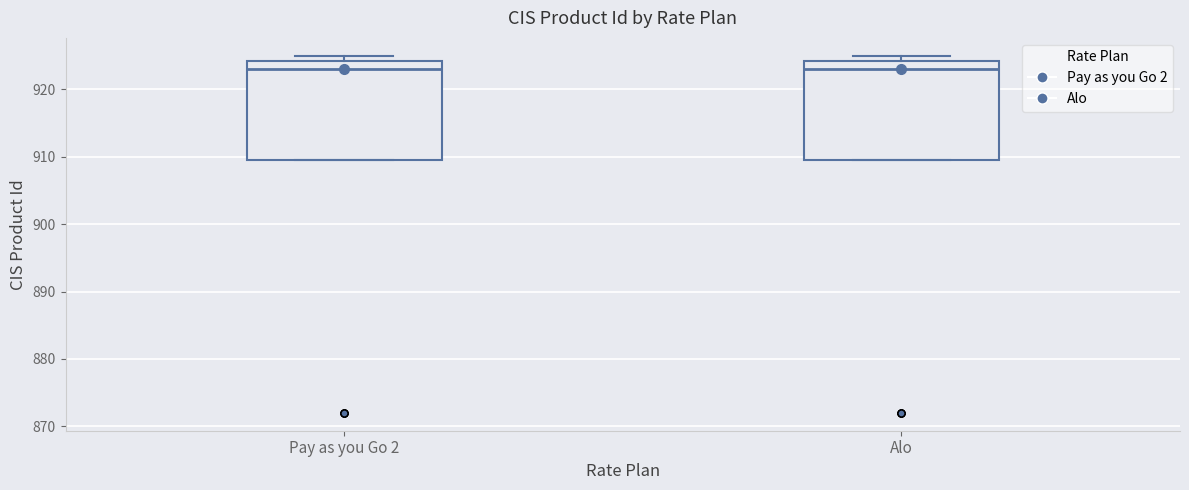

Where does the median line of the box for Alo sit on the y-axis? The values are not printed on the chart, so give them approximately, as read against the axis.

923